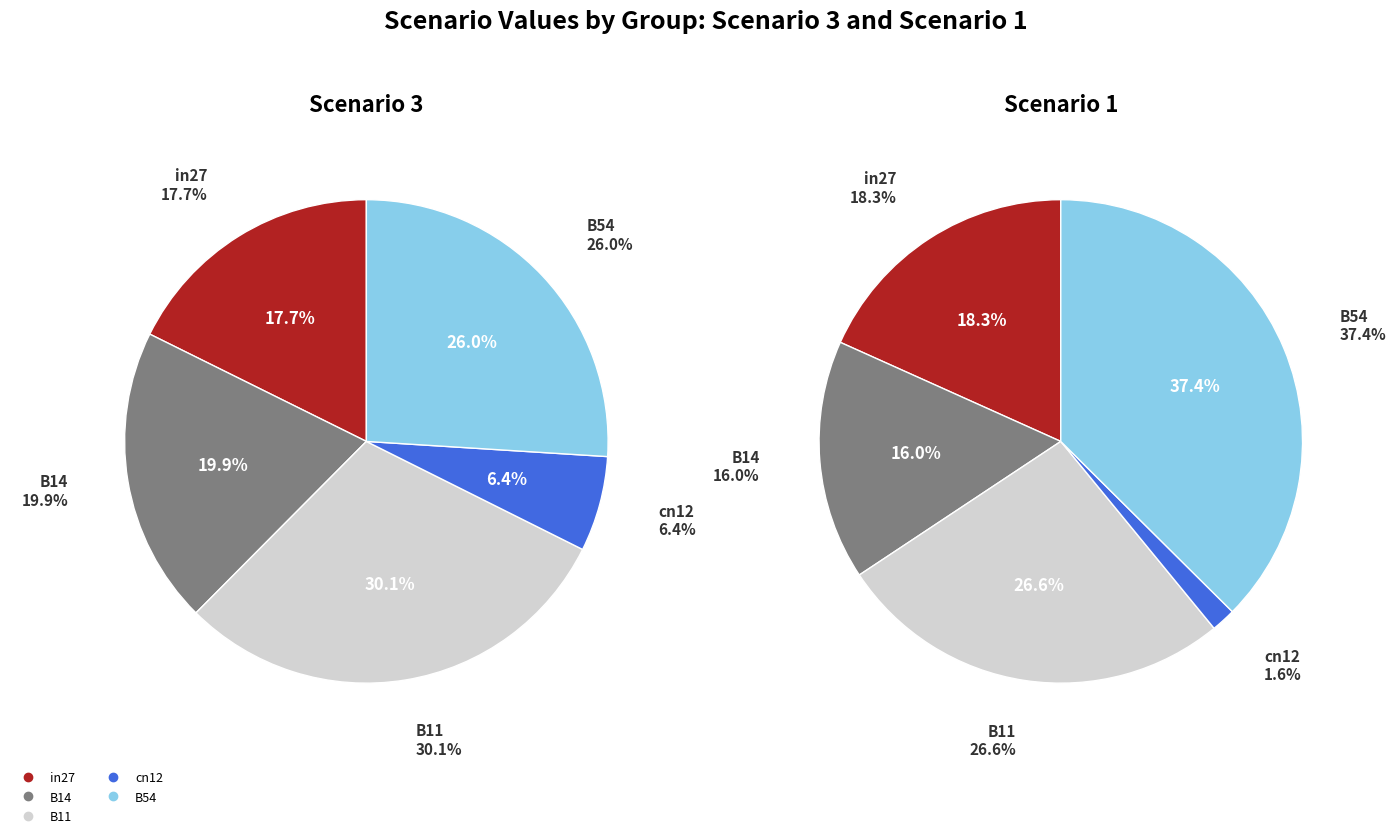

True or false: cn12 accounts for 1% of the total.

False